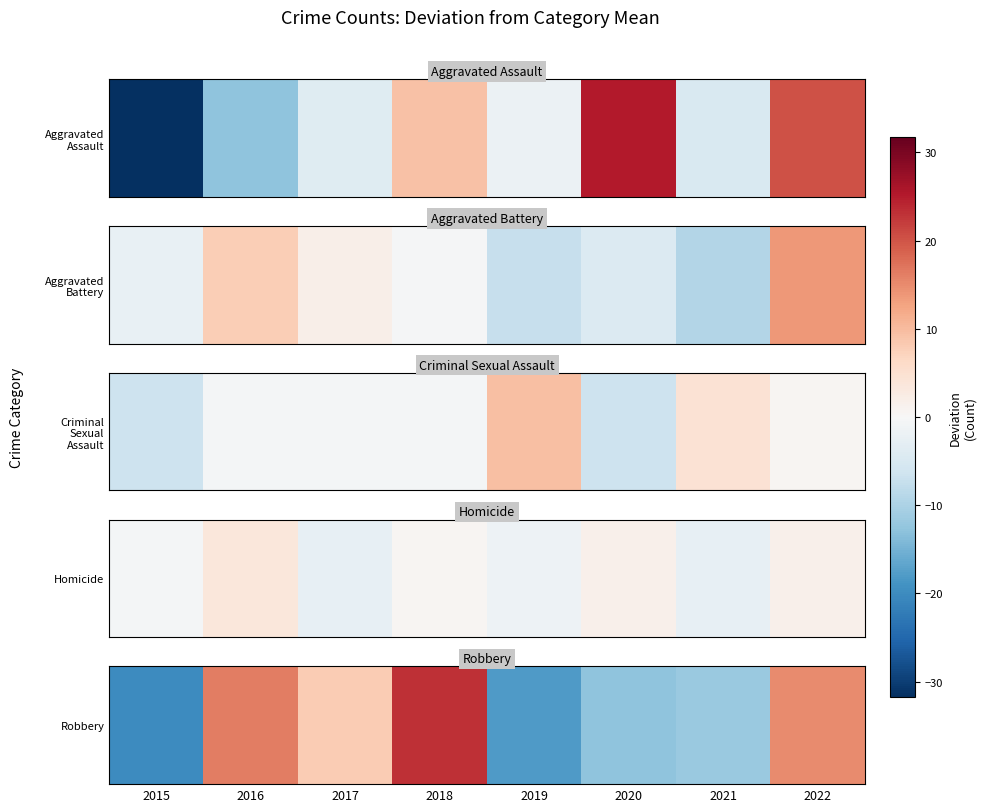

How many values are below 8?

4